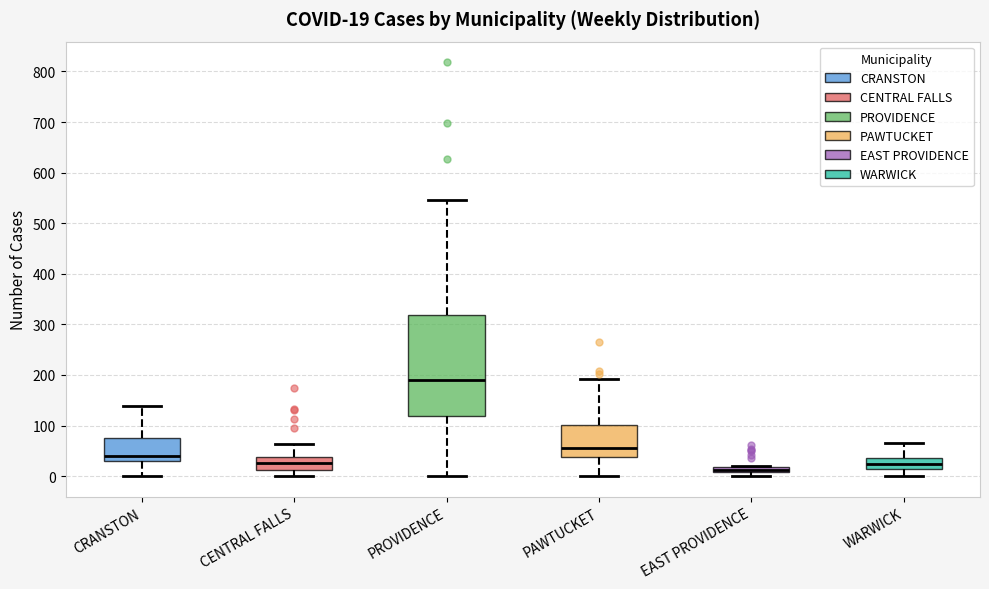

Which box's median line is the lowest?

EAST PROVIDENCE